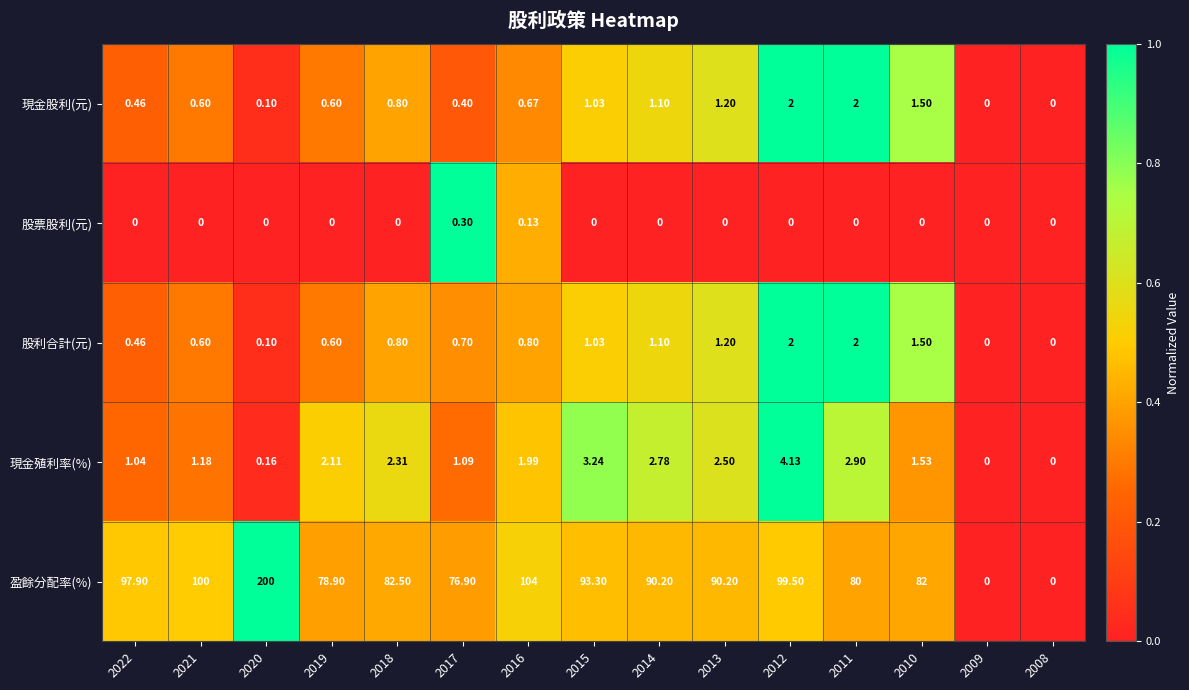

Which series has the largest total across all categories?

盈餘分配率(%)